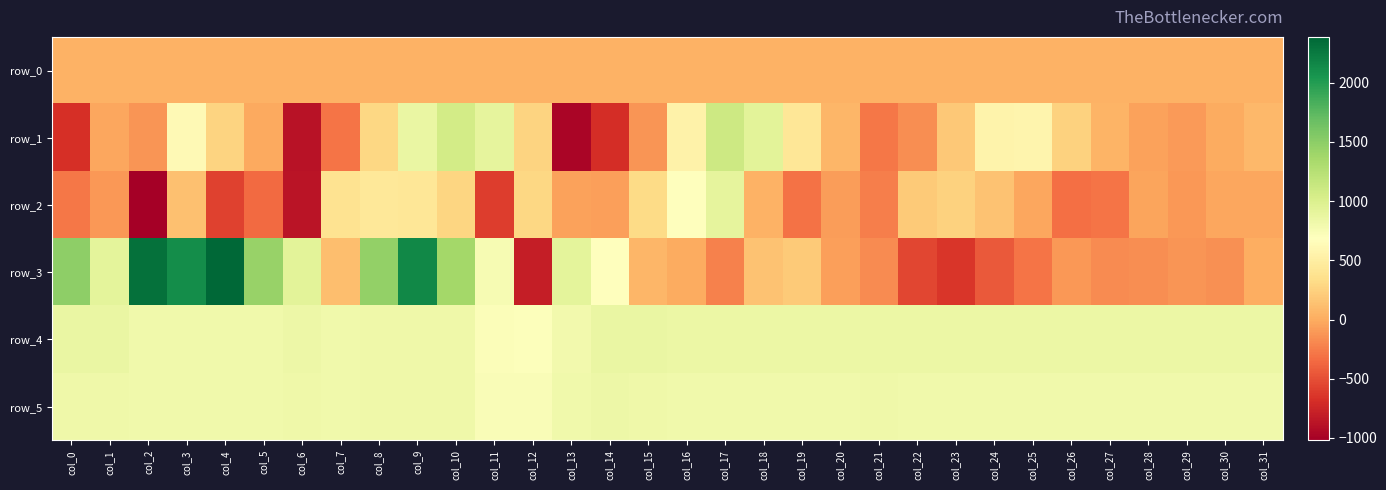

What is the difference between the maximum and minimum values in the row_3 series?

3191.0